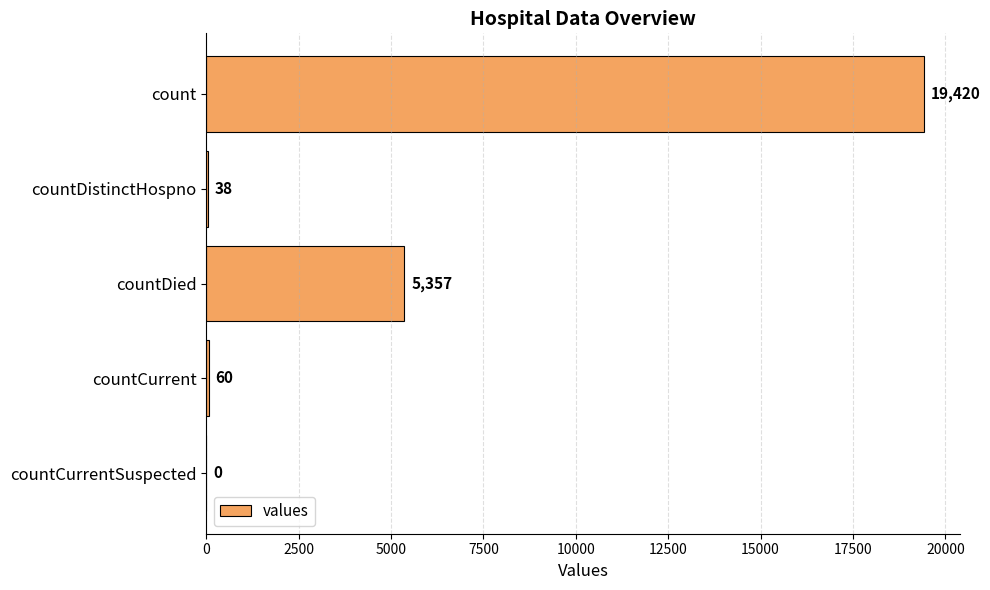

The chart shows a value of 38 at countDistinctHospno. True or false?

True